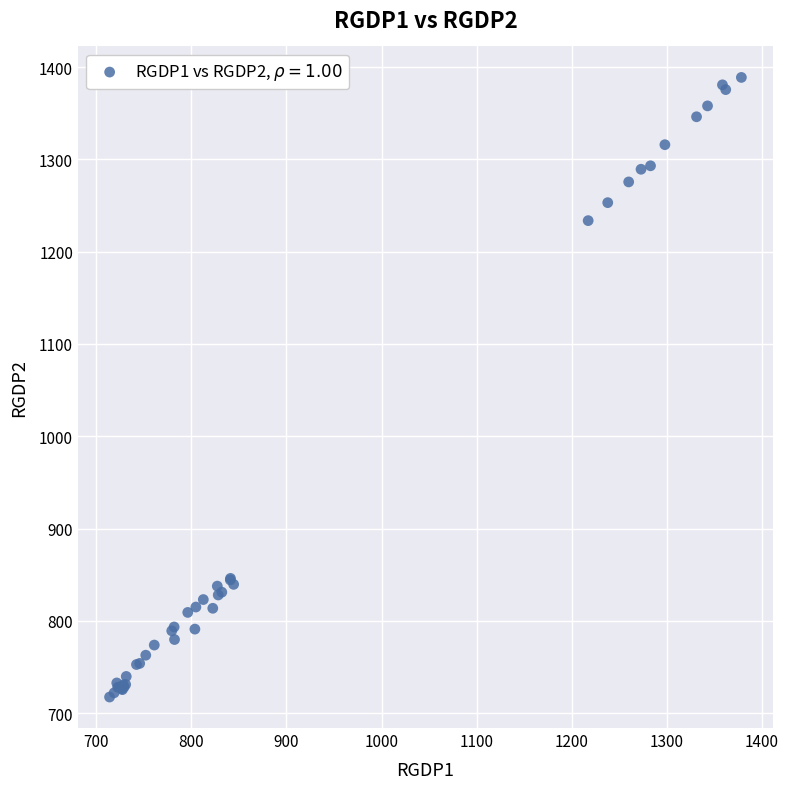

What Y value in the scatter plot is closest to 1053?

1233.7